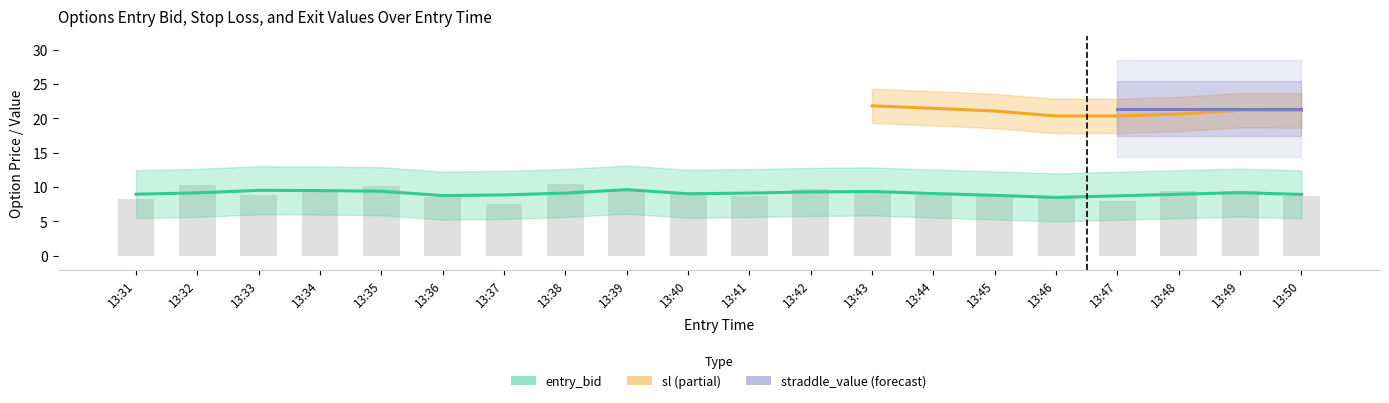

At which category is the sum across all series the highest?

13:49